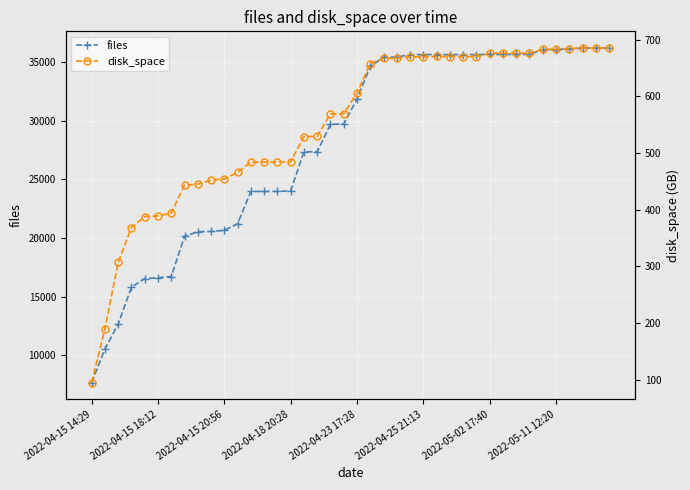

True or false: files has more than 0 points higher than both neighbors.

True